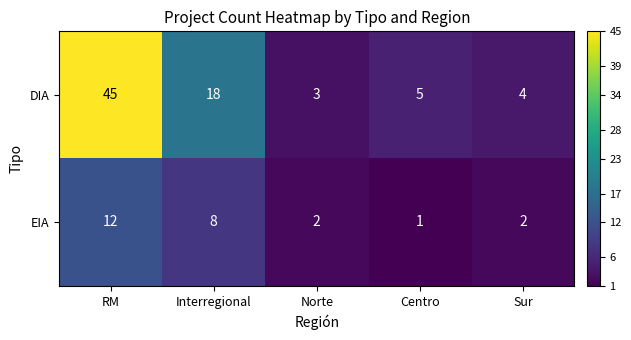

What is the difference between the highest and lowest values at Norte?

1